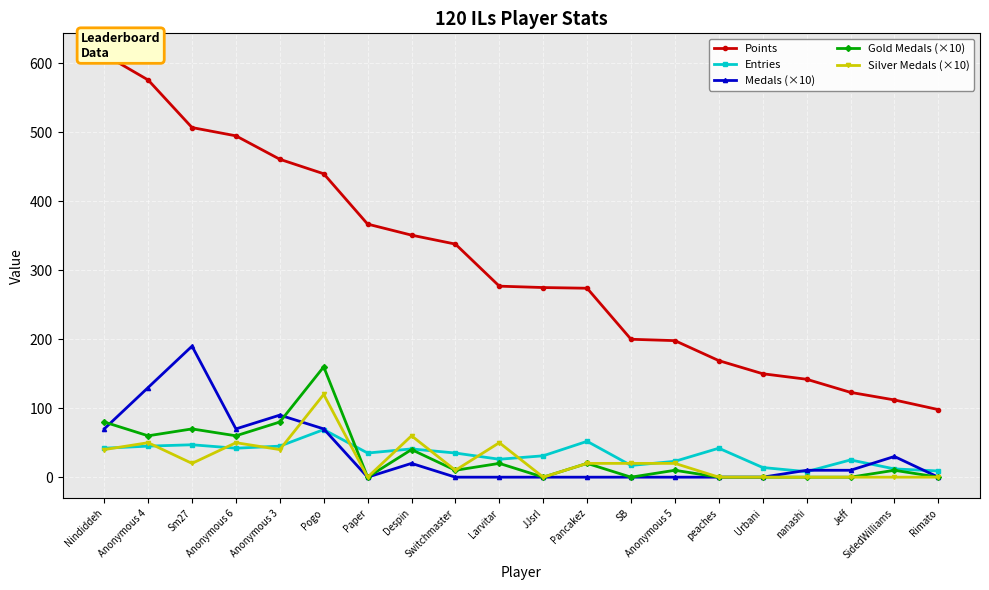

How many interior local peaks does the Entries series have?

6